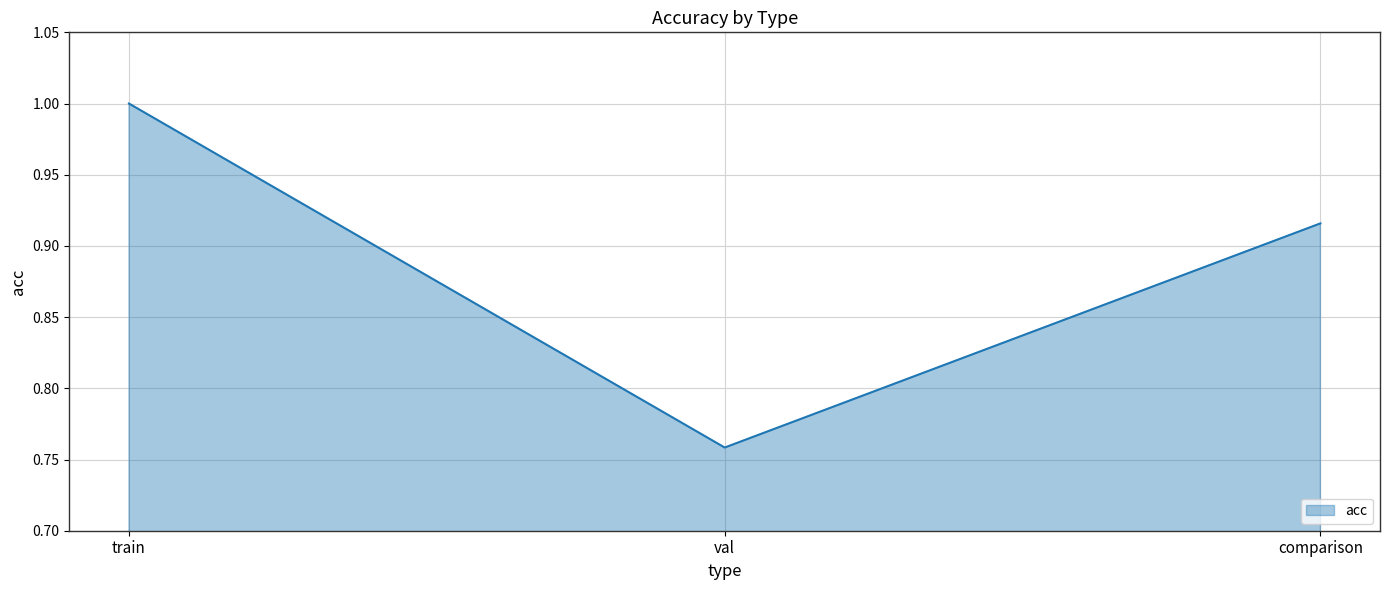

The value at comparison is 1.6. True or false?

False